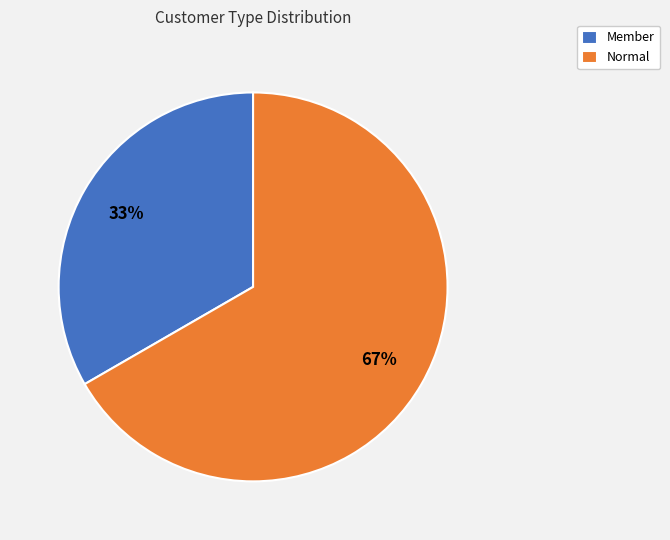

What is the ratio of the value at Member to the value at Normal?

0.5